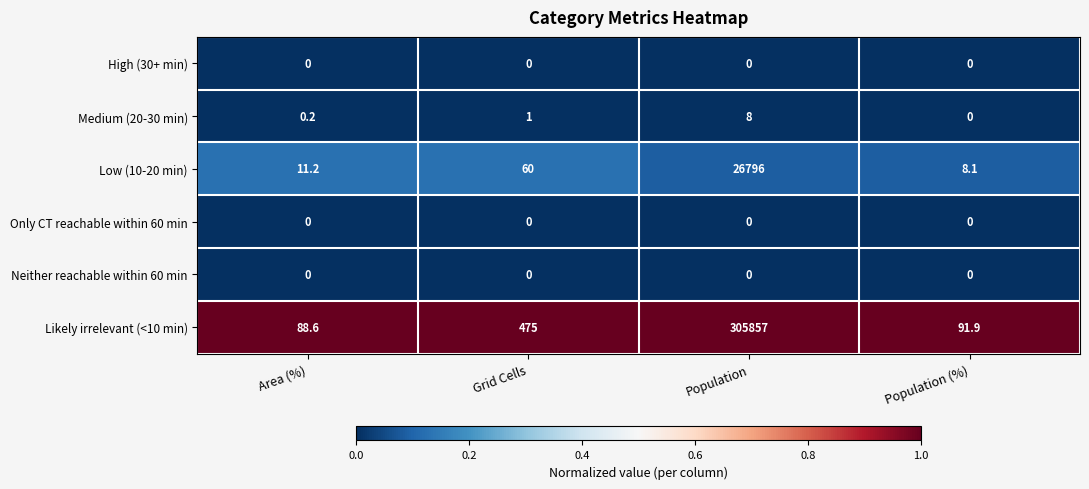

Reading left to right, transcribe all the data shown in this chart.

High (30+ min): 0.0	0.0	0.0	0.0
Medium (20-30 min): 0.2	1.0	8.0	0.0
Low (10-20 min): 11.2	60.0	26796.0	8.1
Only CT reachable within 60 min: 0.0	0.0	0.0	0.0
Neither reachable within 60 min: 0.0	0.0	0.0	0.0
Likely irrelevant (<10 min): 88.6	475.0	305857.0	91.9